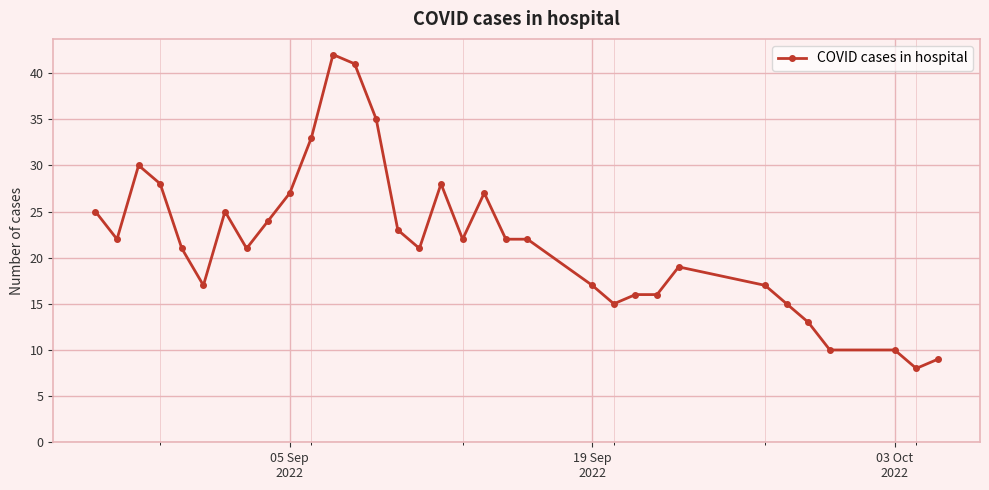

What is the difference between the second highest and minimum values?

33